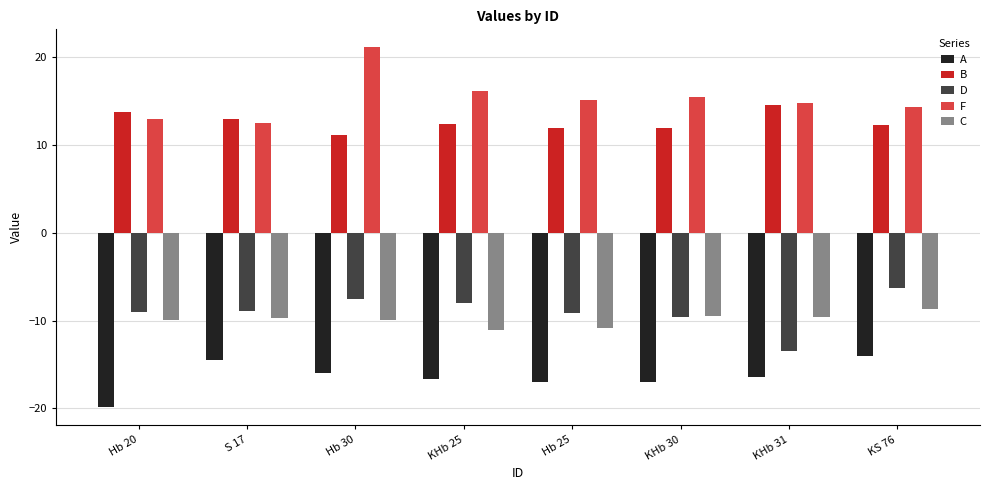

How many groups of bars are there?

8